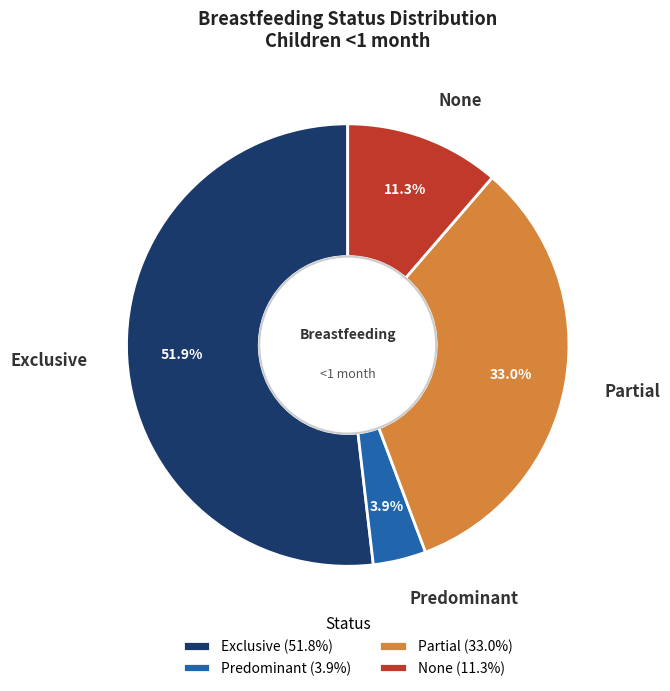

Is the sum of Partial and Exclusive greater than half?

Yes